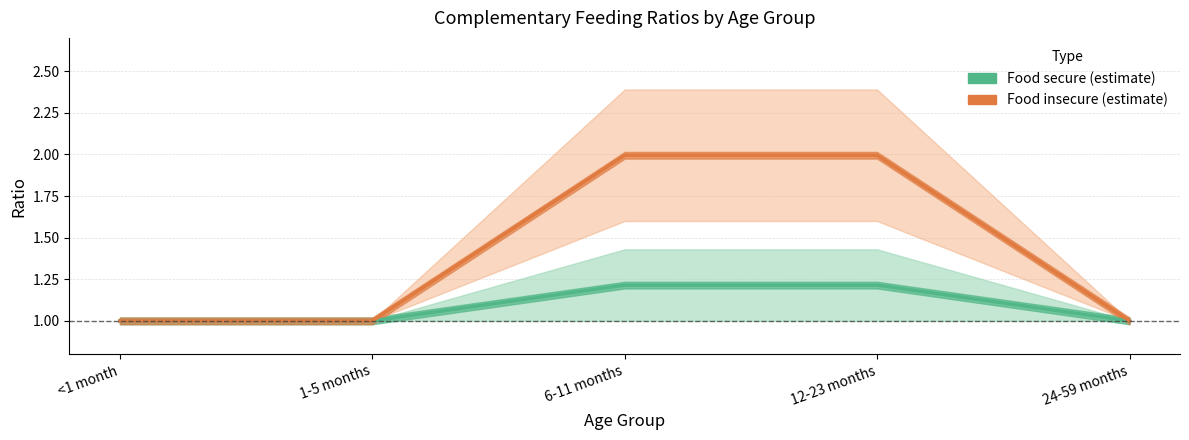

What is the label of the 5th point from the right?

<1 month